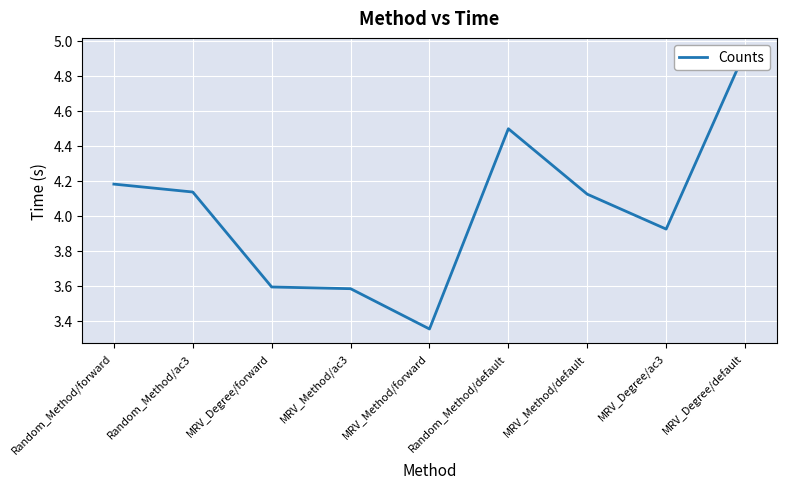

Rank the categories by value from lowest to highest.

MRV_Method/forward, MRV_Method/ac3, MRV_Degree/forward, MRV_Degree/ac3, MRV_Method/default, Random_Method/ac3, Random_Method/forward, Random_Method/default, MRV_Degree/default